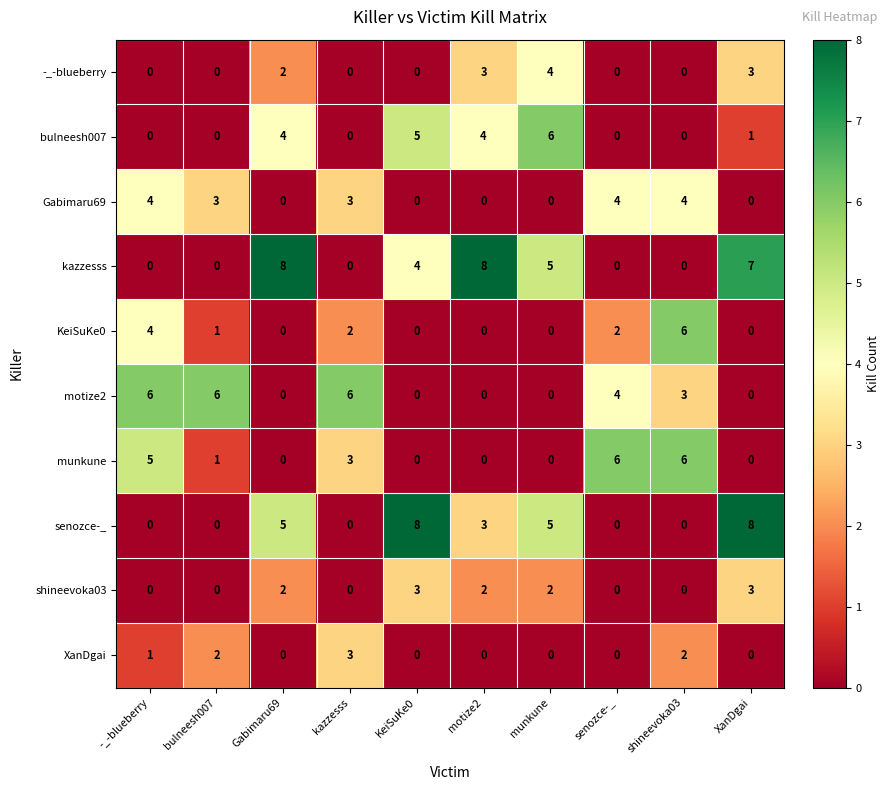

What is the spread (max minus min) of values at XanDgai?

8